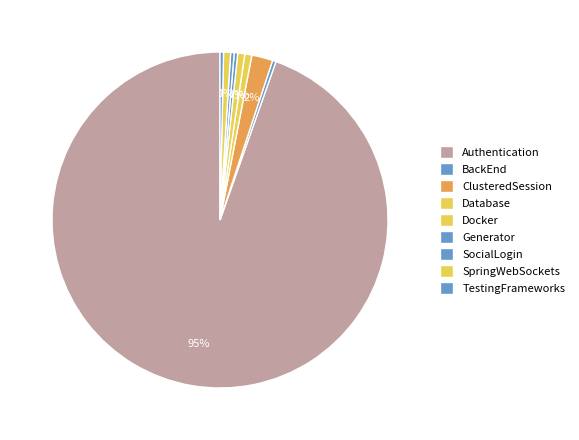

To the nearest percent, what portion does Database represent?

1%